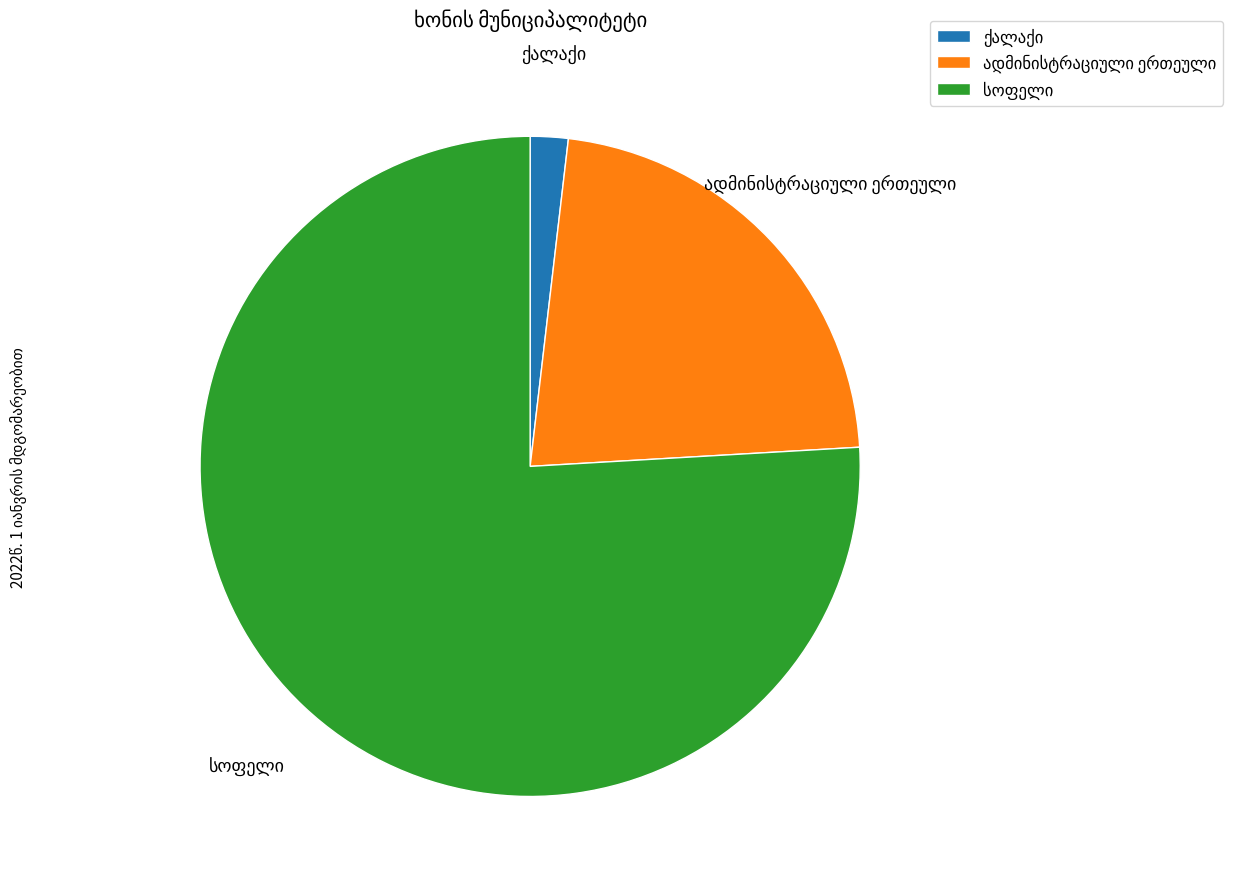

How many segments does this pie chart have?

3